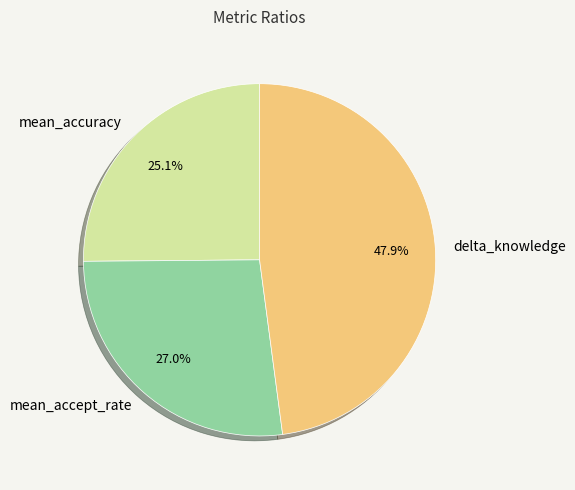

Combined, what portion of the pie is mean_accuracy and mean_accept_rate?

52.1%